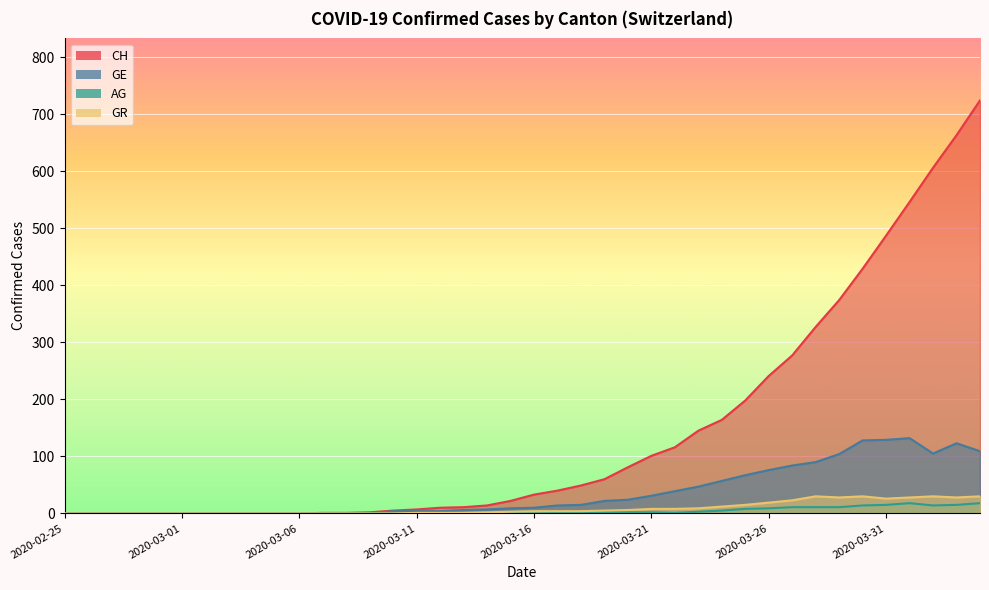

Between 2020-03-26 and 2020-03-18, which is larger?

2020-03-26